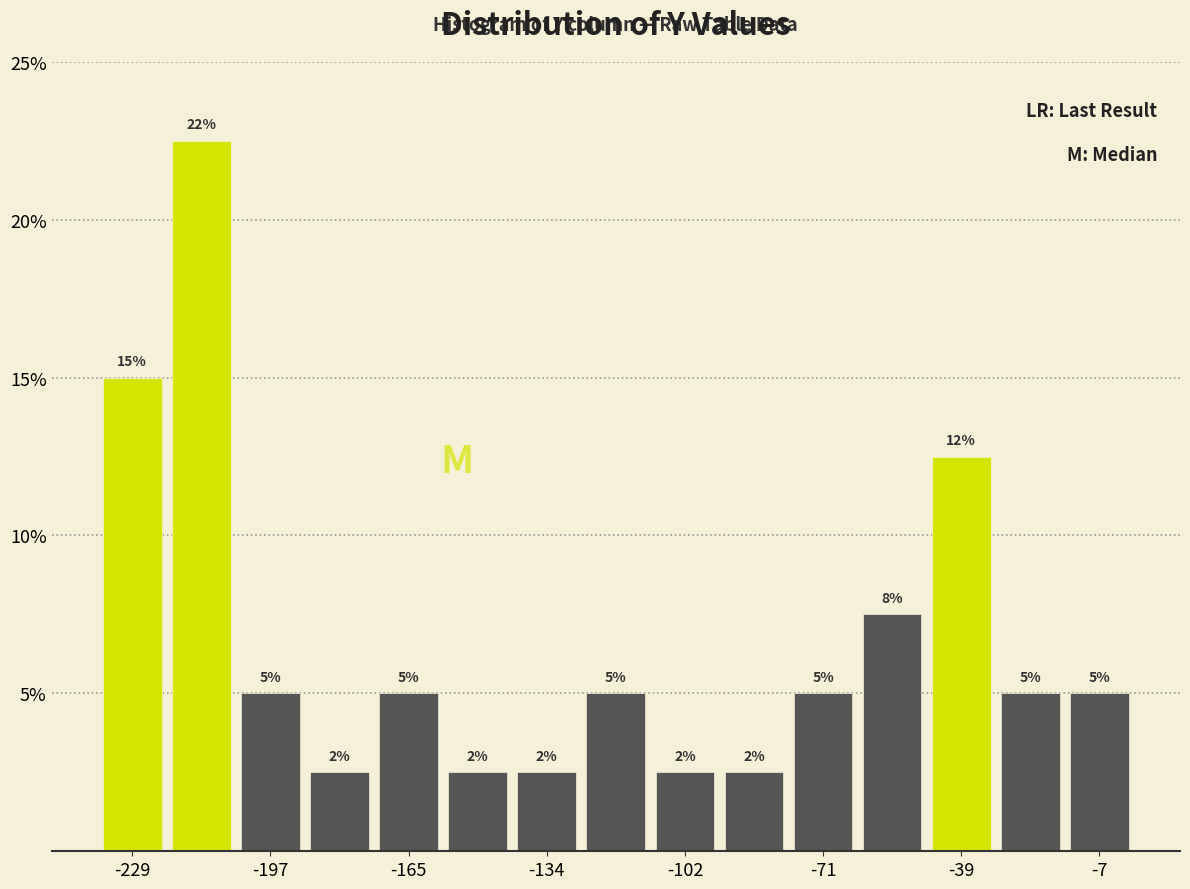

Around what value on the x-axis is the tallest bar? Give the approximate position of its centre, as read against the axis.

-215